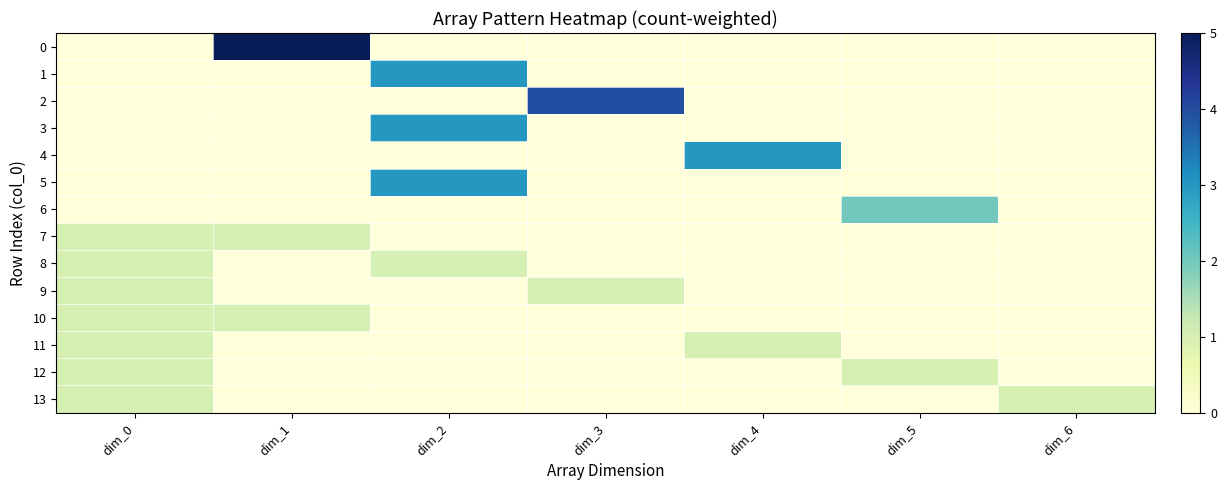

What is the difference between the highest and lowest values at dim_5?

2